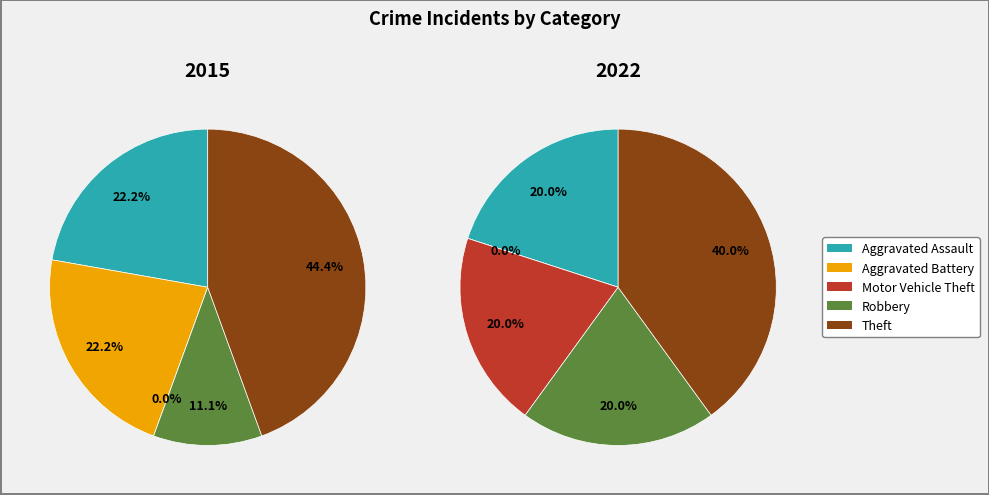

True or false: values_2022 accounts for 11% of the total.

False